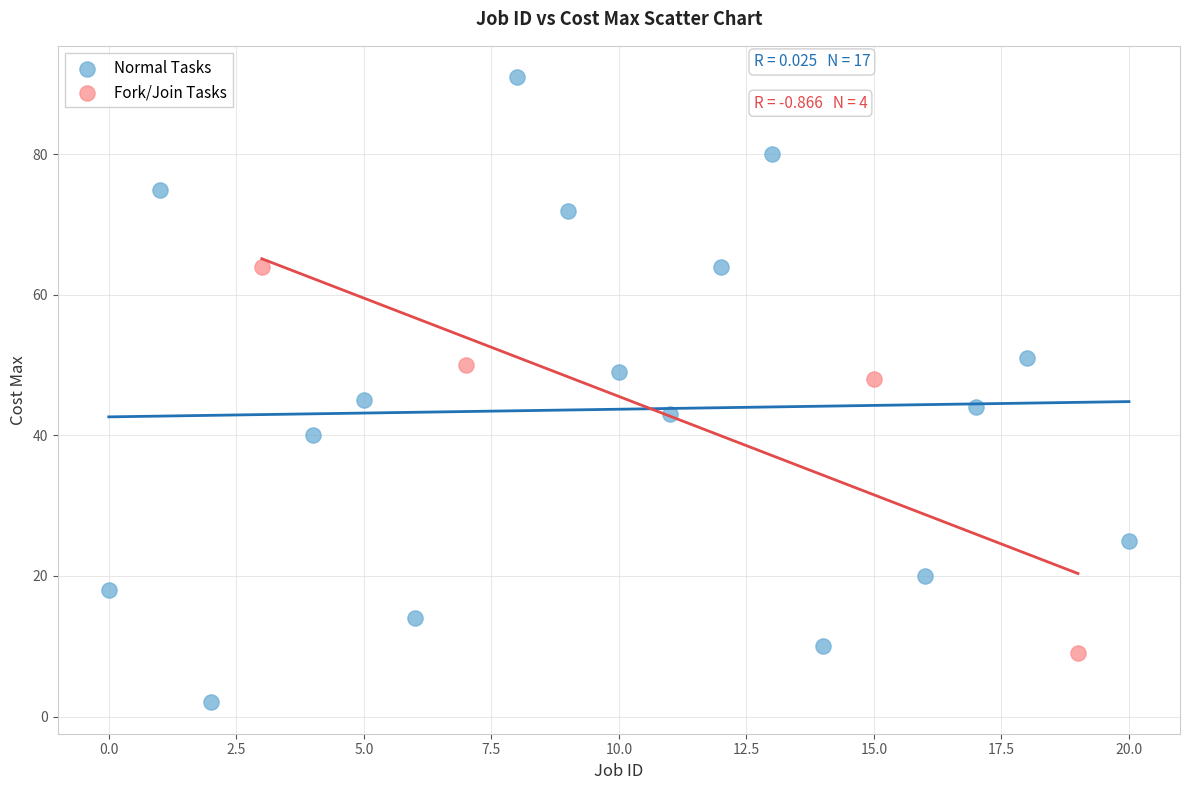

Which series reaches the minimum Y coordinate?

Normal Tasks